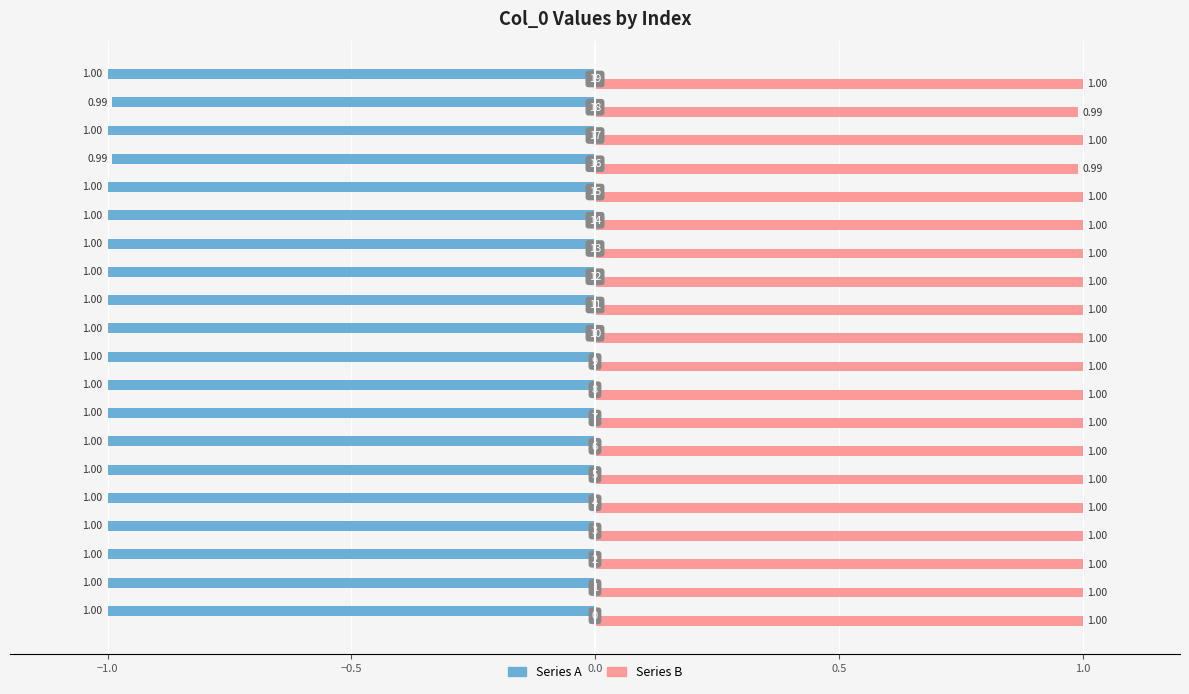

Which series has the largest total across all categories?

Series B